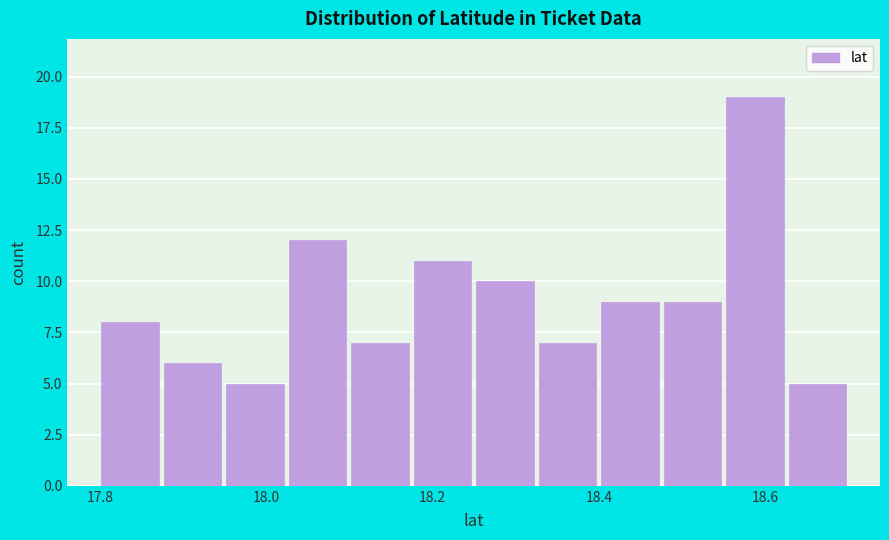

Read against the x-axis, roughly where is the centre of the tallest bar?

18.58